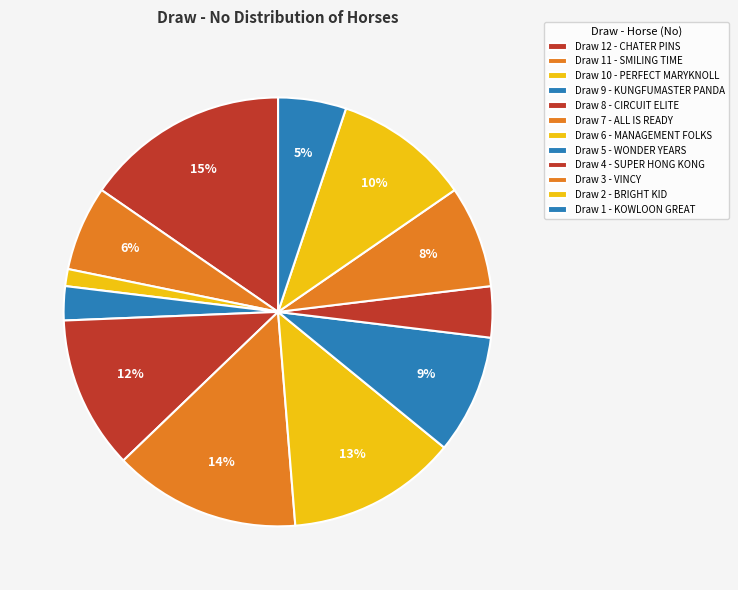

Do Draw 5 - WONDER YEARS and Draw 8 - CIRCUIT ELITE together represent more than half of the pie?

No